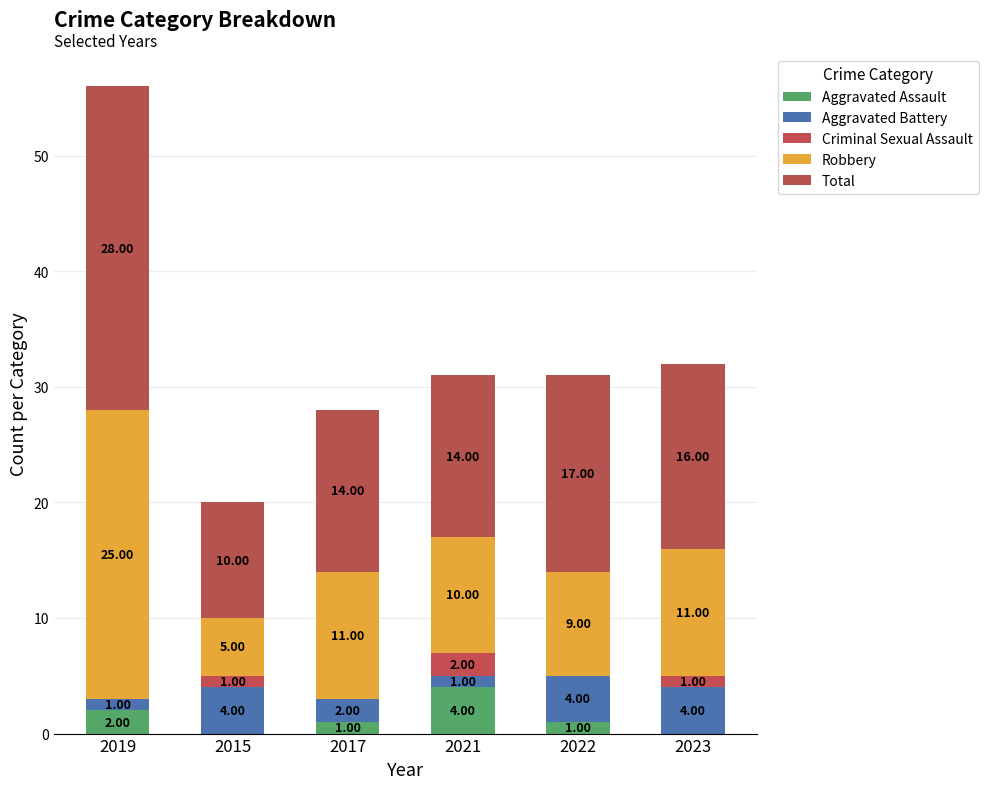

Which series has the largest range (max minus min)?

Robbery